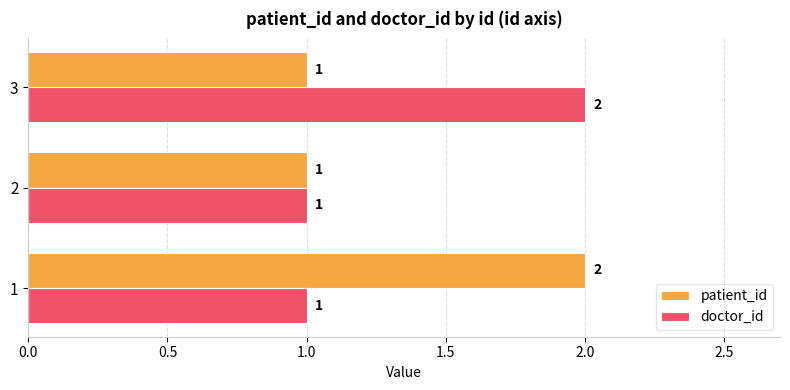

At 1, list the series in order from largest to smallest.

patient_id, doctor_id